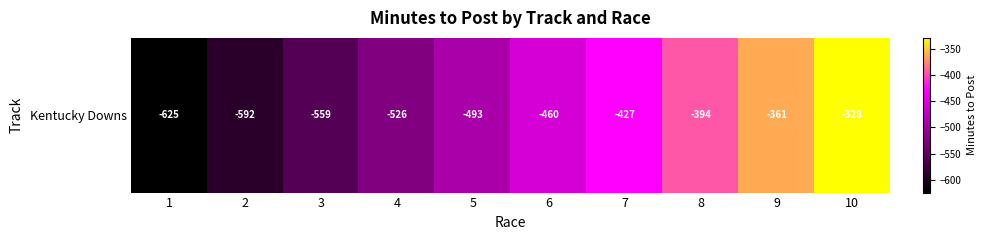

Which has a higher value, 6 or 9?

9